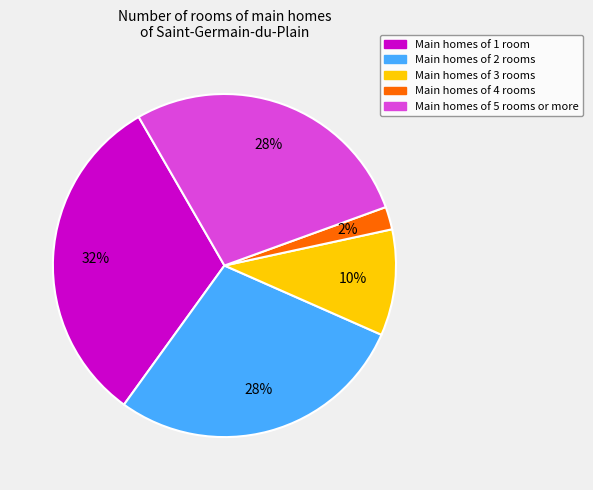

Does any single category account for the majority?

No